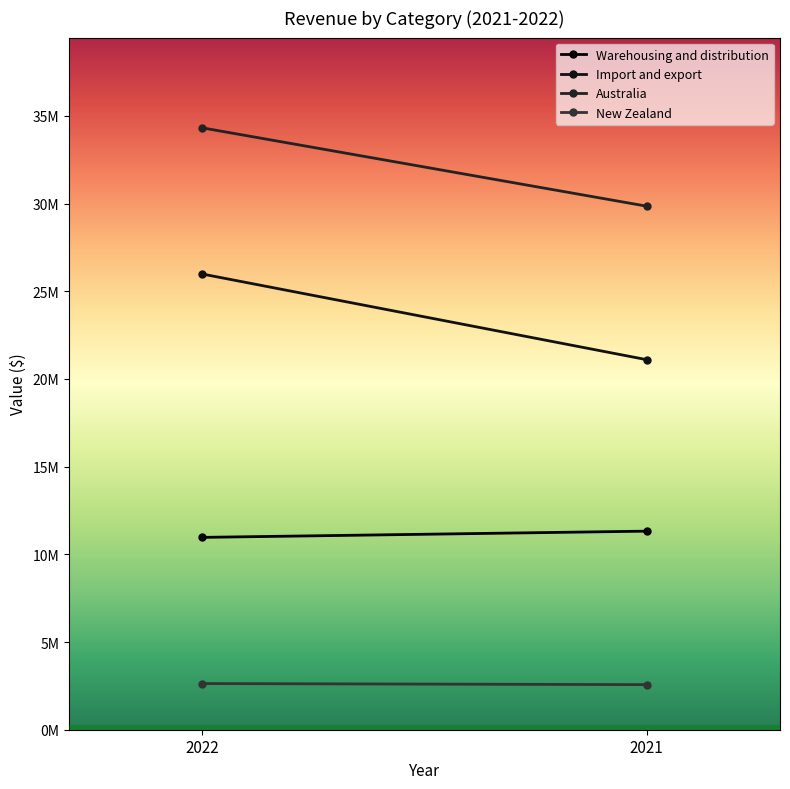

What is the value of the Import and export point at the 2nd from the left?

21101473